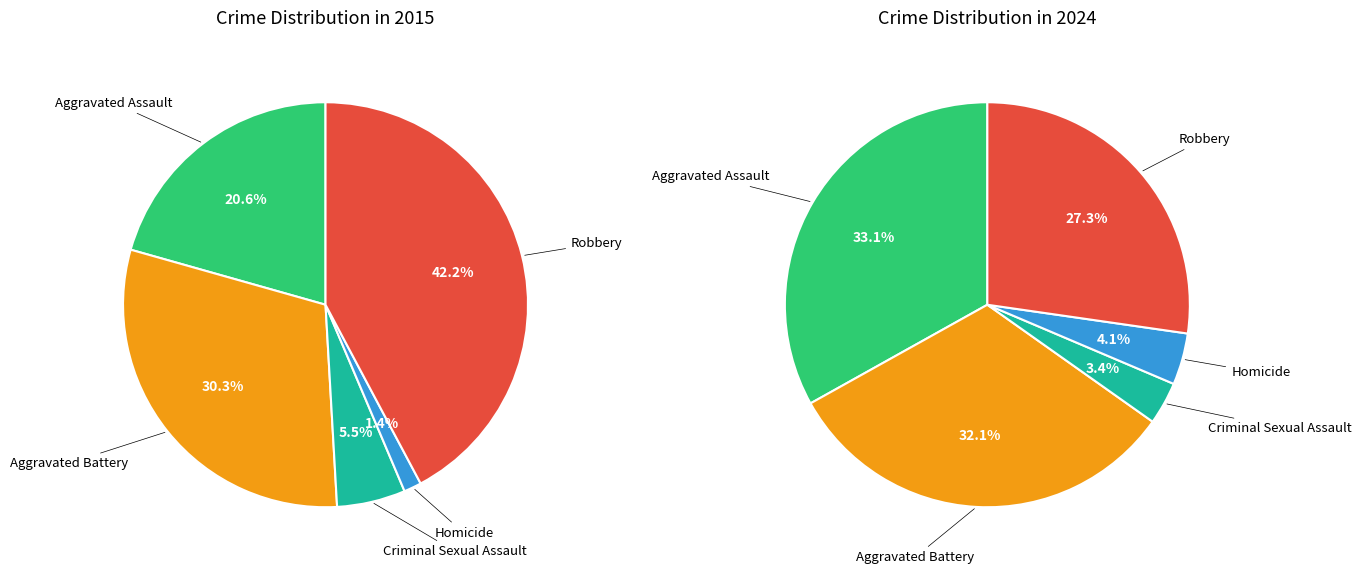

Combined, what portion of the pie is Criminal Sexual Assault and Homicide?

6.9%